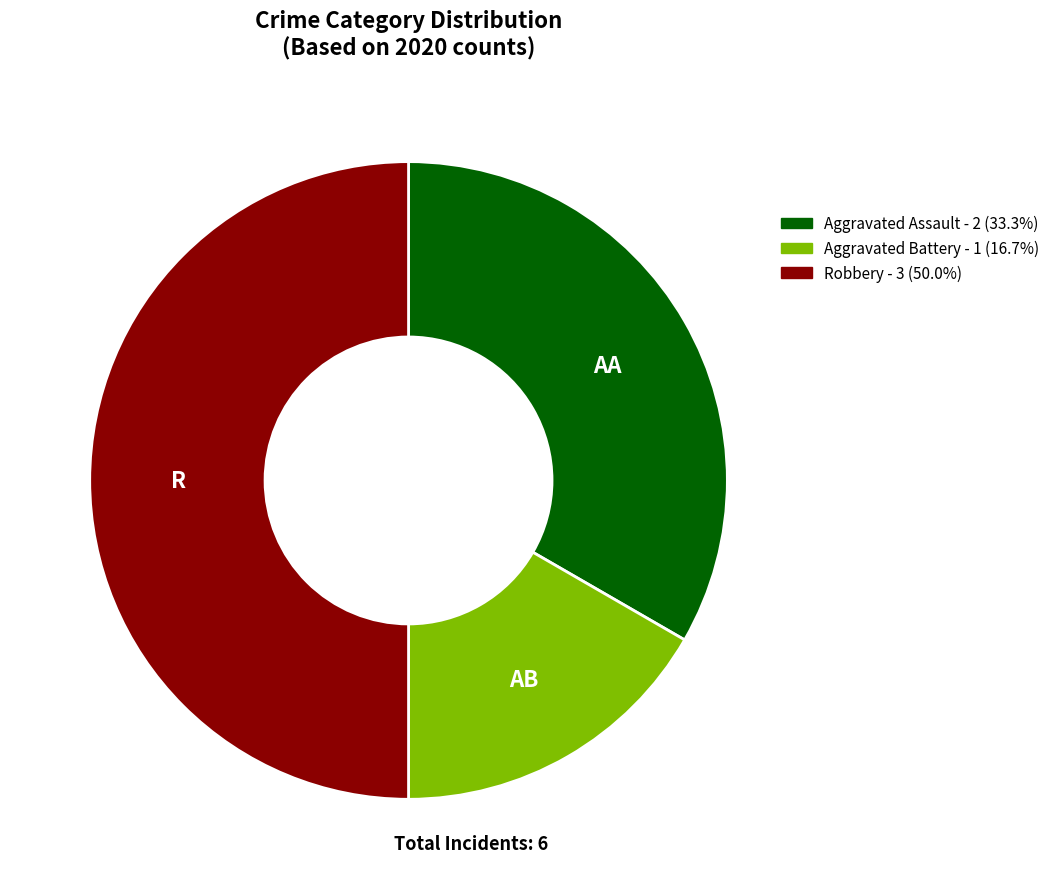

Which has a higher value, Aggravated Assault or Robbery?

Robbery